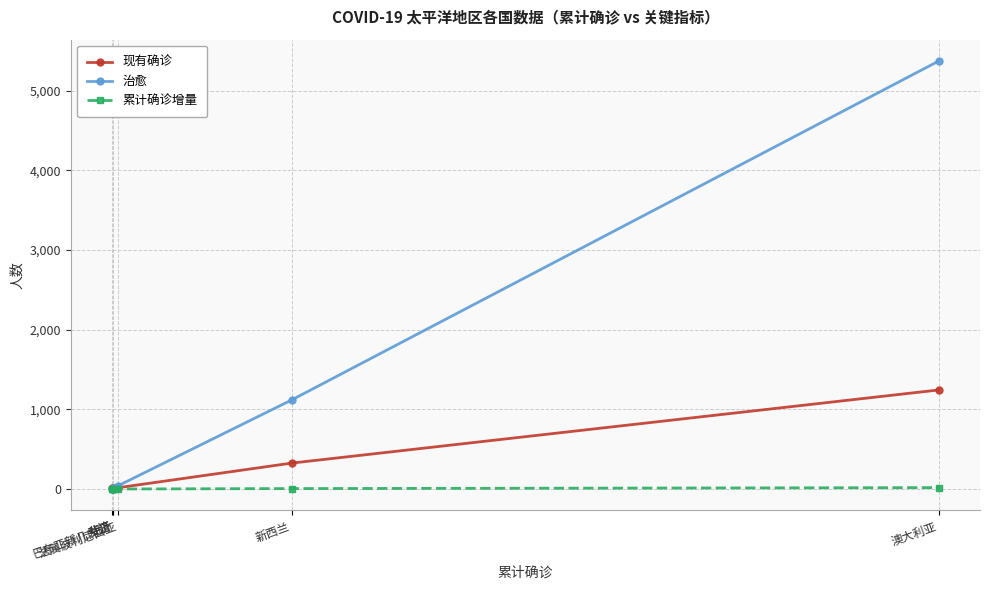

True or false: 现有确诊 and 累计确诊增量 intersect in this chart.

False